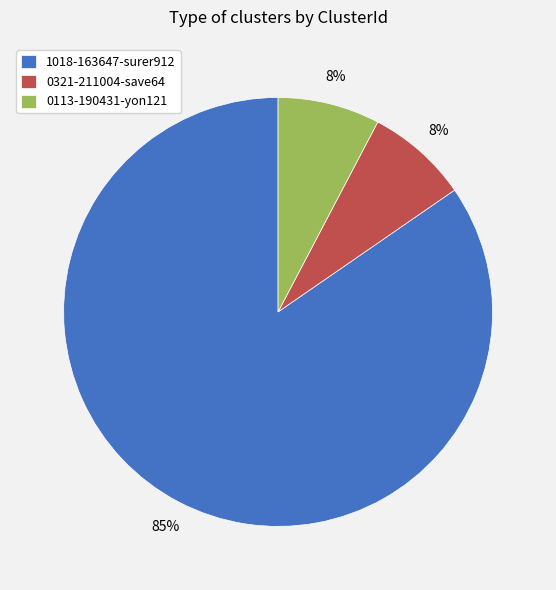

How many segments does this pie chart have?

3